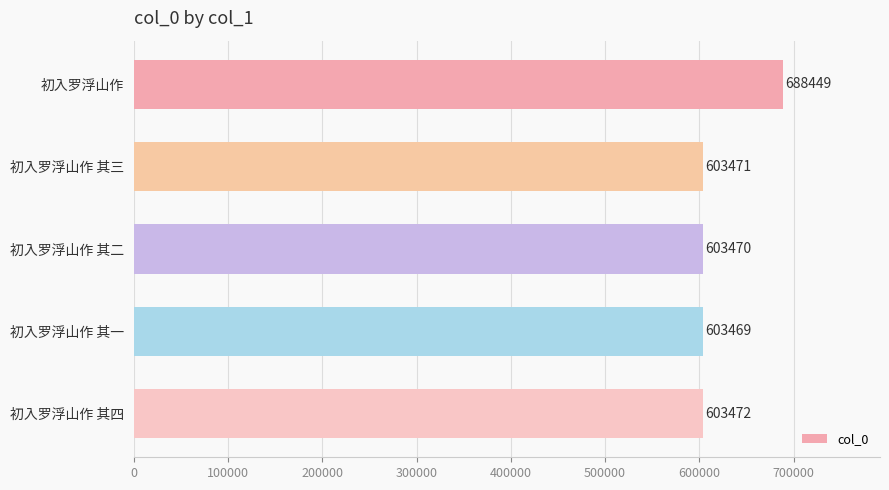

Is it true that the value at 初入罗浮山作 其三 is 337007?

False